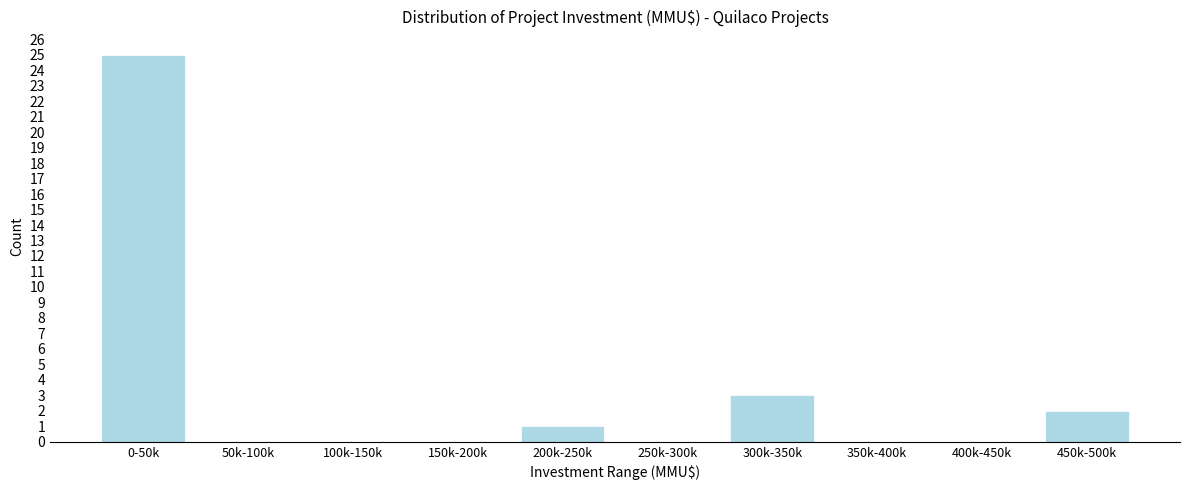

Reading right to left, what are all the values shown in this chart?

450k-500k=2	400k-450k=0	350k-400k=0	300k-350k=3	250k-300k=0	200k-250k=1	150k-200k=0	100k-150k=0	50k-100k=0	0-50k=25